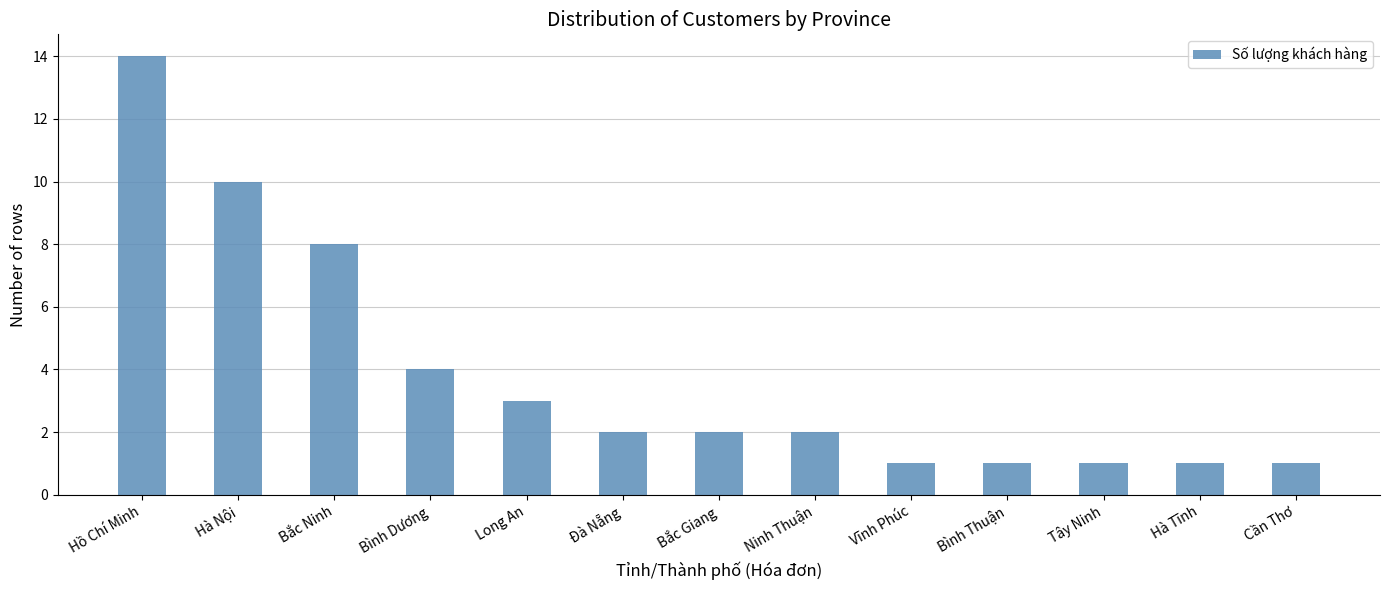

Reading left to right, what are all the values shown in this chart?

Hồ Chí Minh=14	Hà Nội=10	Bắc Ninh=8	Bình Dương=4	Long An=3	Đà Nẵng=2	Bắc Giang=2	Ninh Thuận=2	Vĩnh Phúc=1	Bình Thuận=1	Tây Ninh=1	Hà Tĩnh=1	Cần Thơ=1